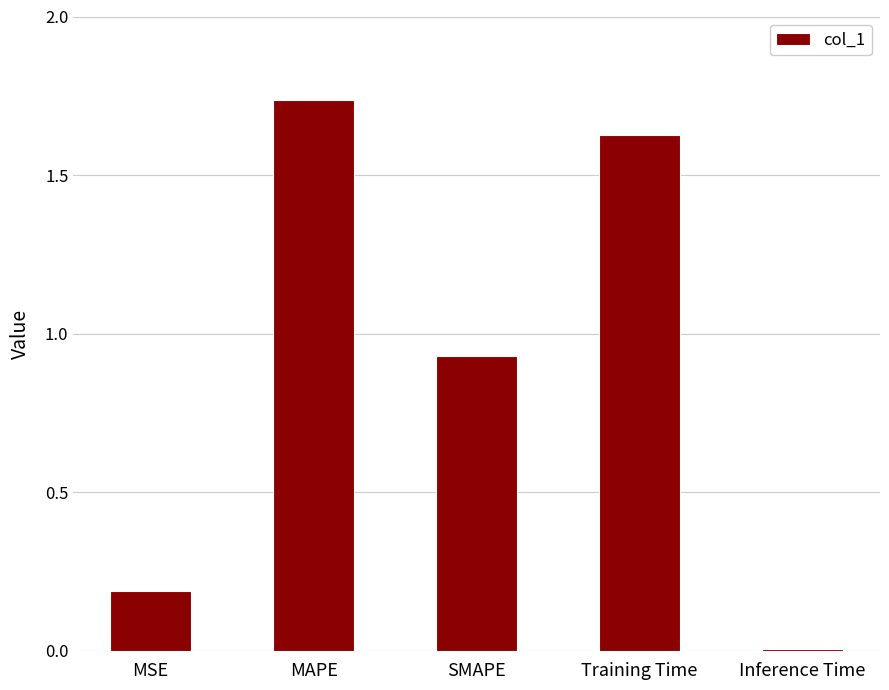

At which label is the value closest to 0?

Inference Time